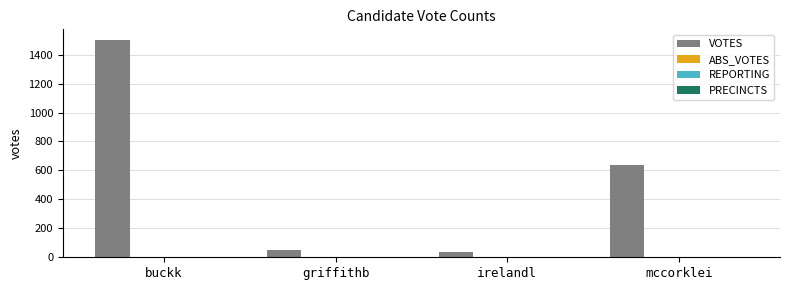

Which series changed the most between buckk and mccorklei?

VOTES